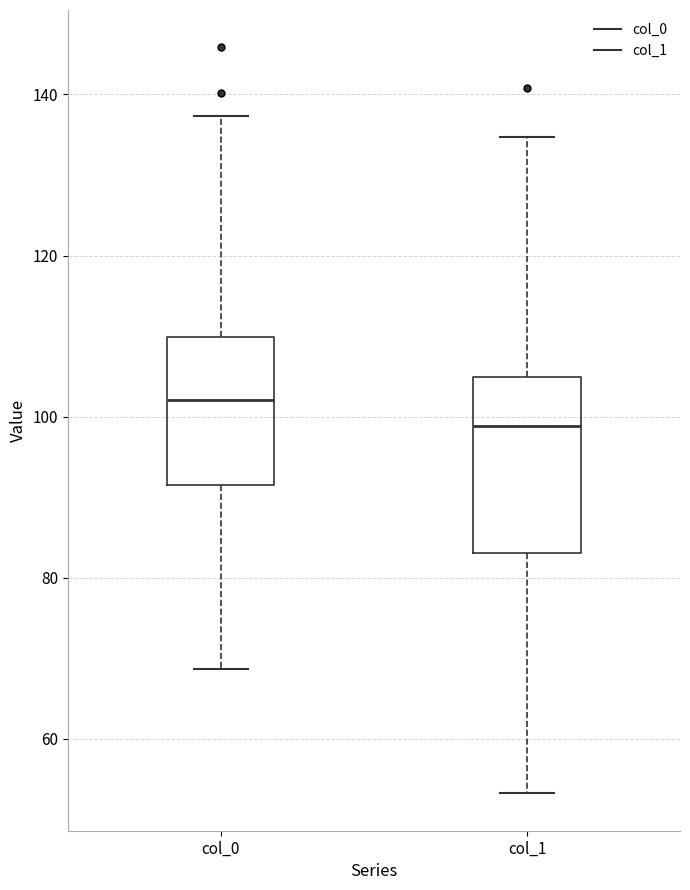

Which box is the tallest, from its lower edge to its upper edge?

col_1